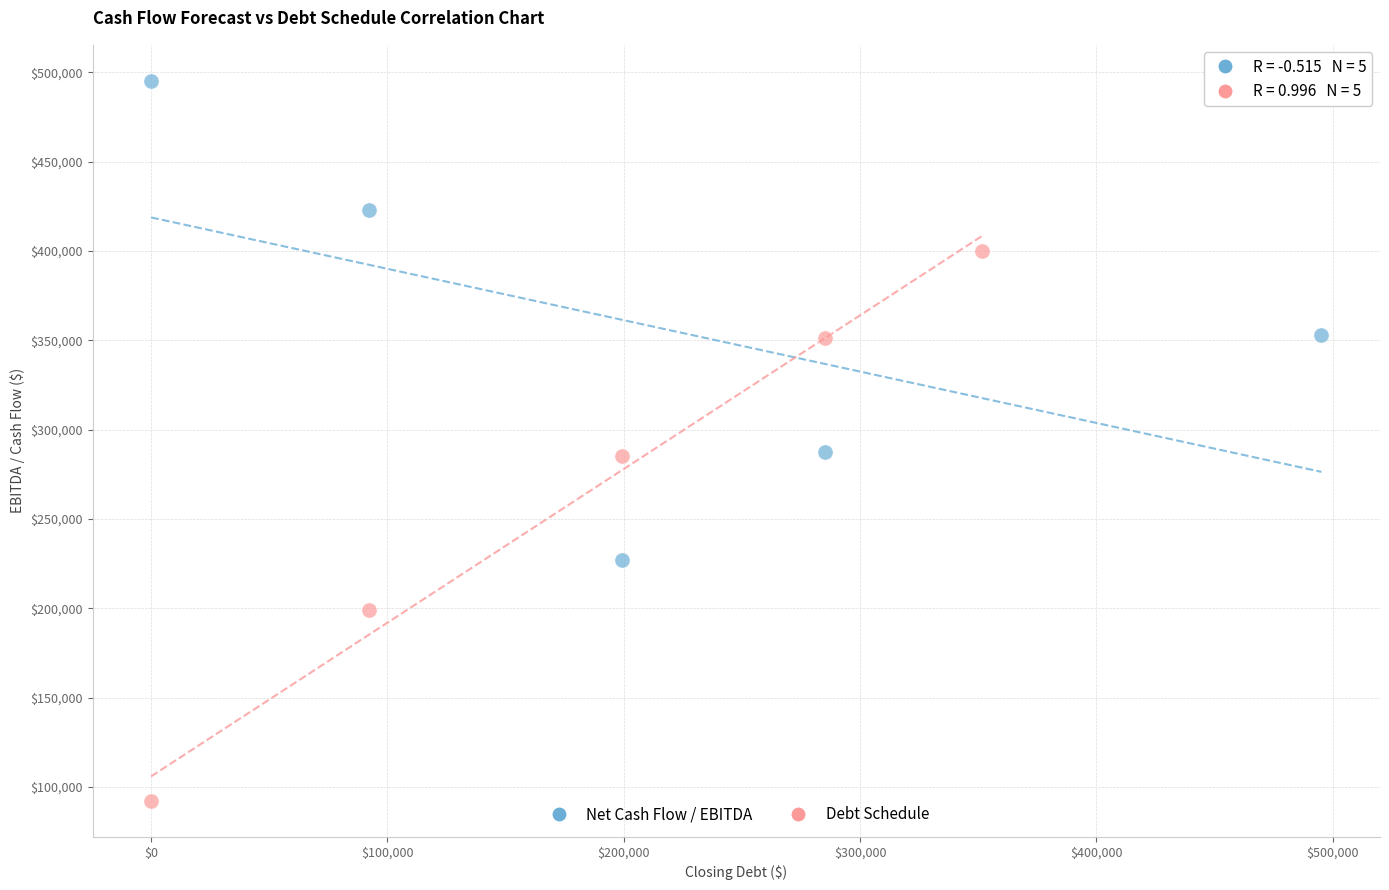

Which series reaches the minimum Y coordinate?

Debt Schedule